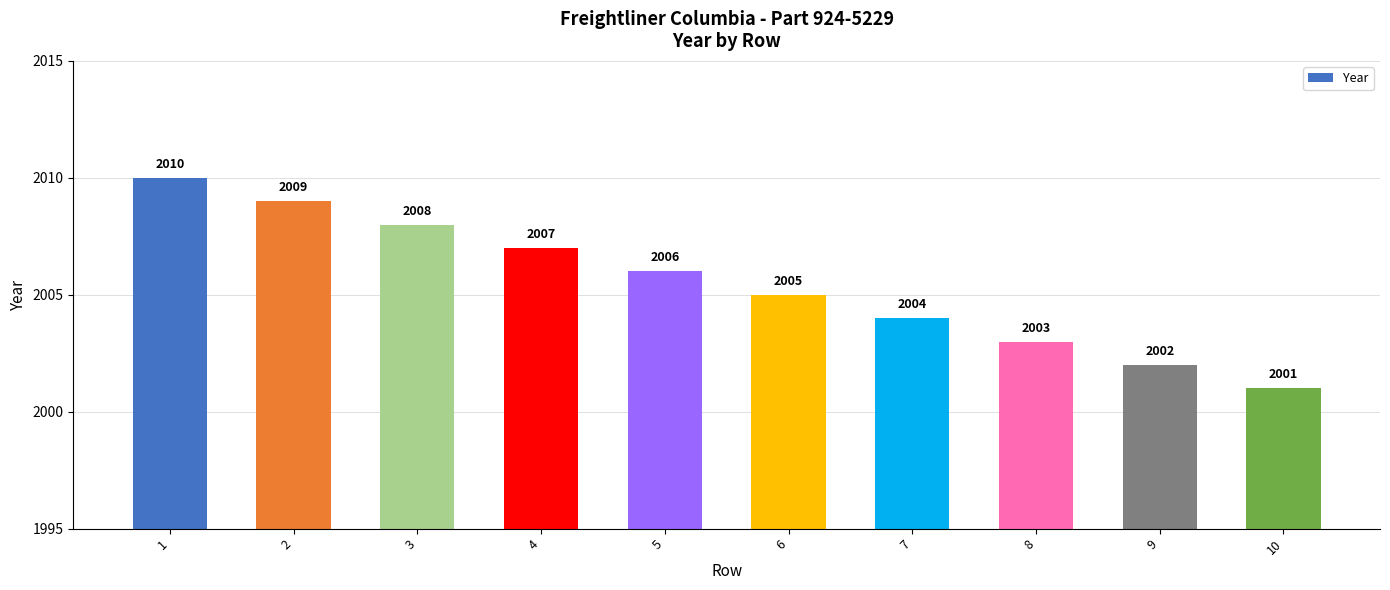

Between 4 and 9, which is larger?

4